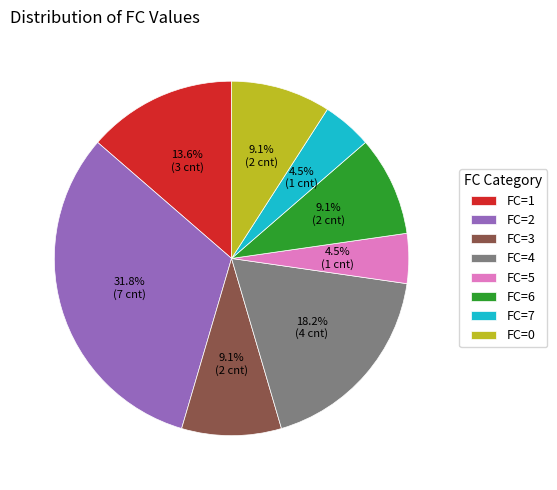

Count the number of slices in the pie.

8